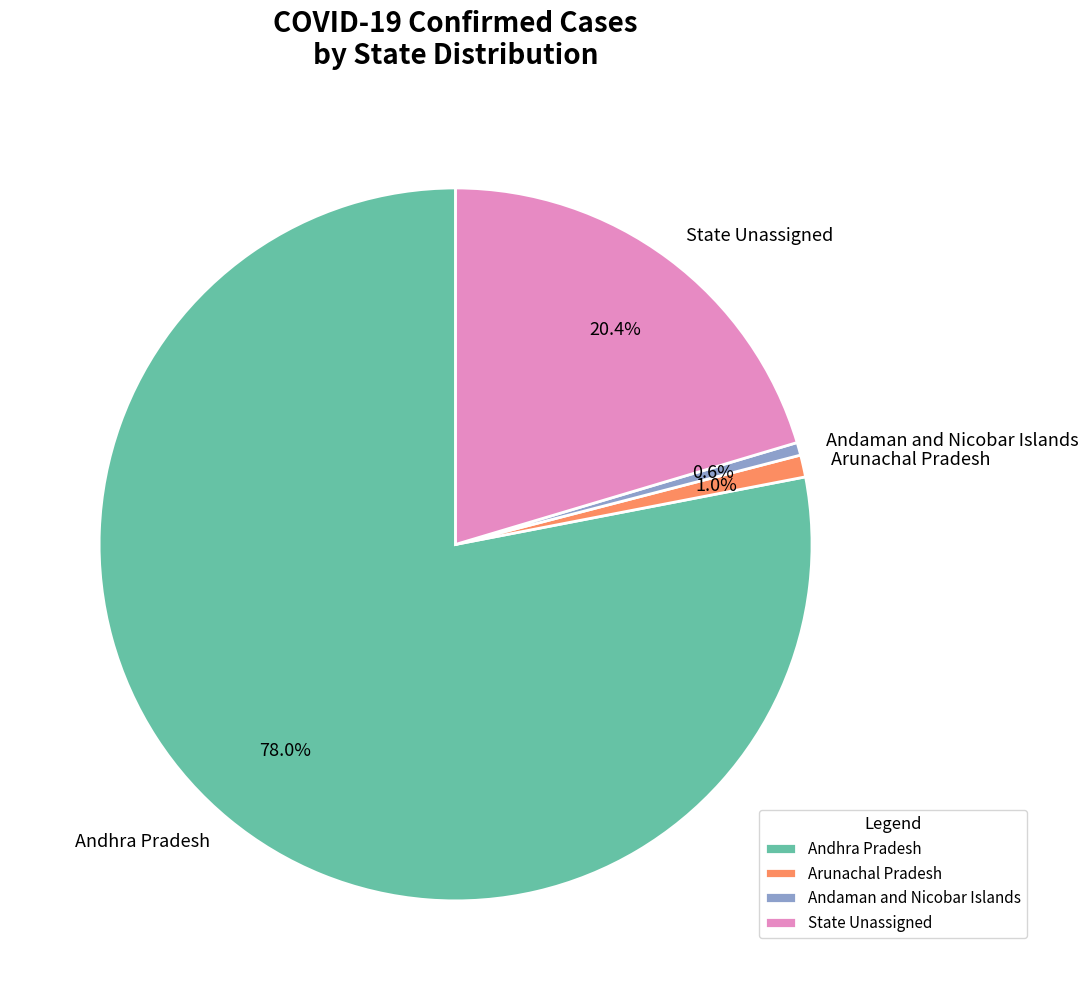

What percentage is NOT represented by Andaman and Nicobar Islands?

99.4%